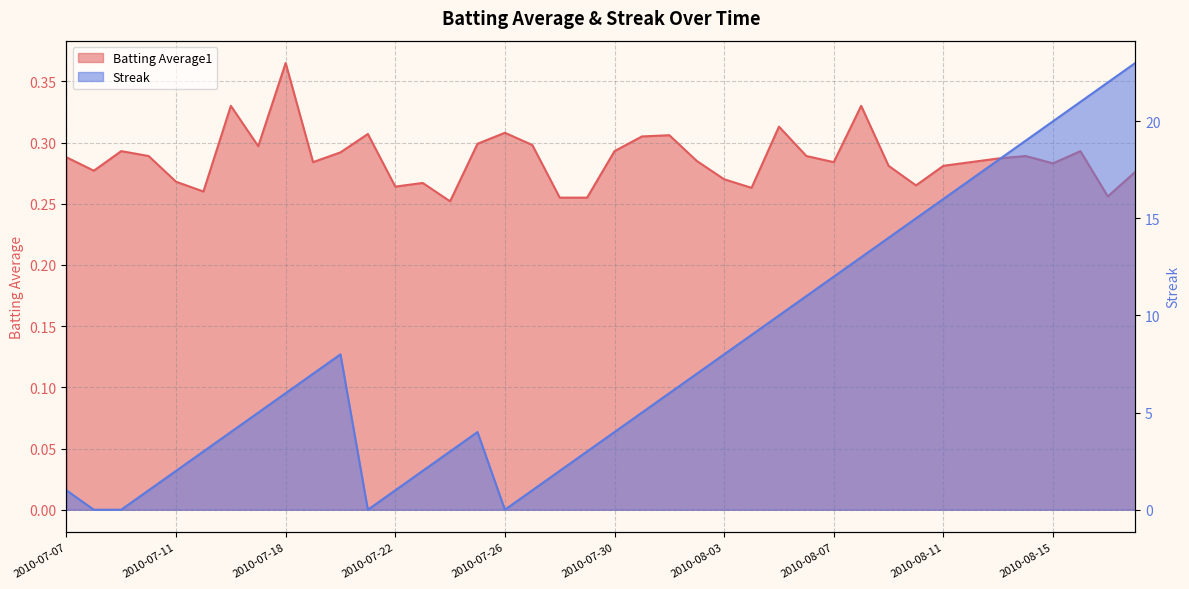

How many distinct data groups are displayed?

2